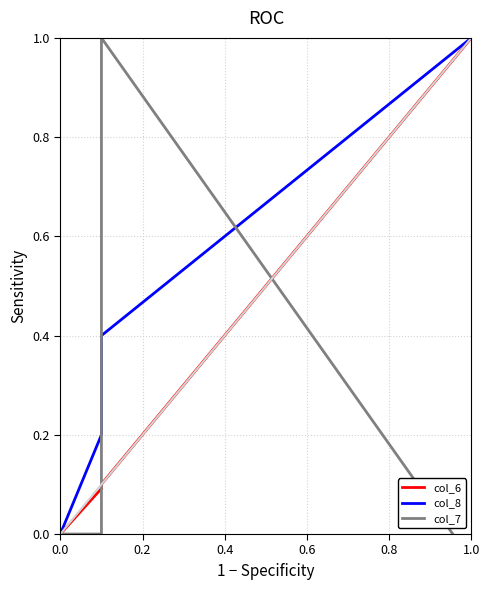

How many lines are shown in the chart?

3